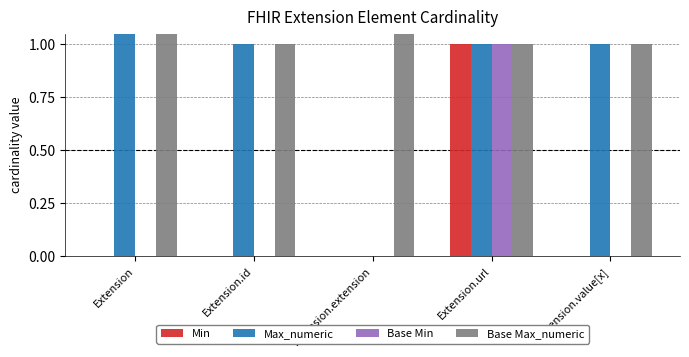

Which series has the widest spread of values?

Max_numeric